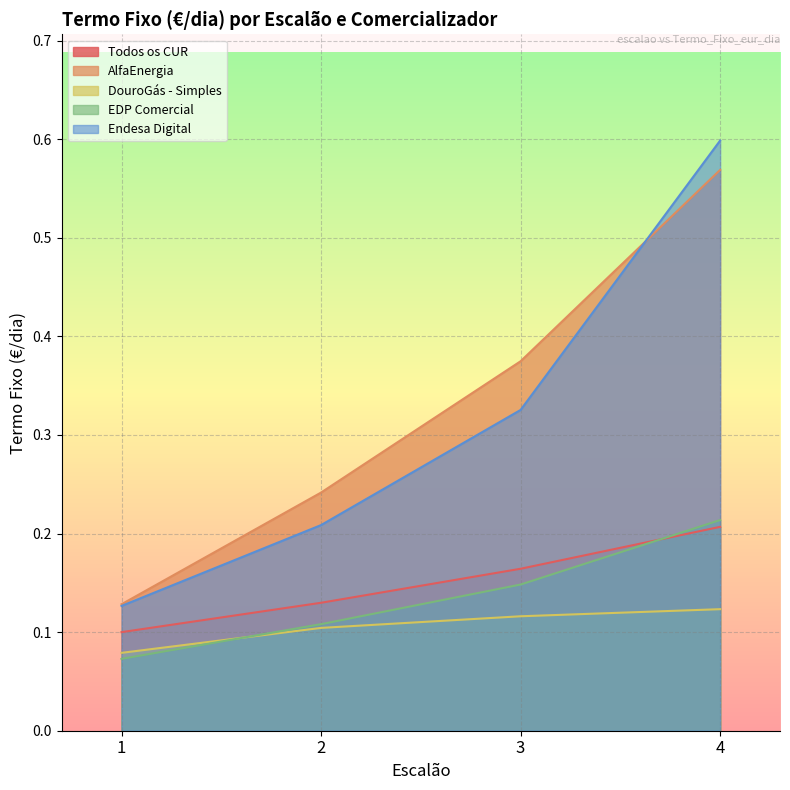

Read the Todos os CUR value at 2.

0.1